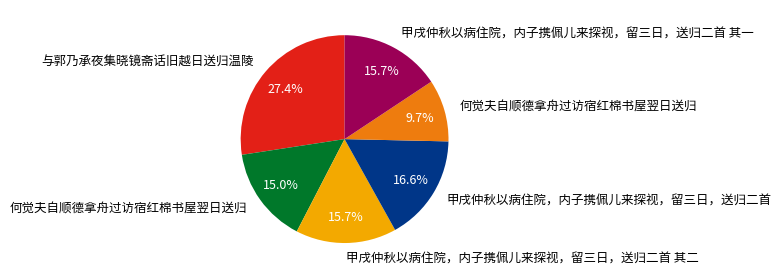

To the nearest percent, what is the average slice percentage?

17%